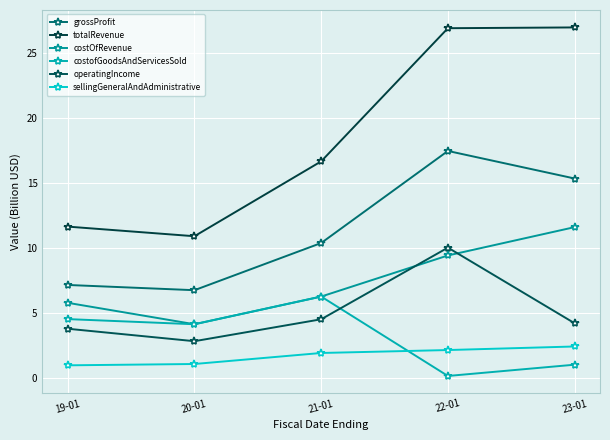

At which category is the sum across all series the highest?

22-01